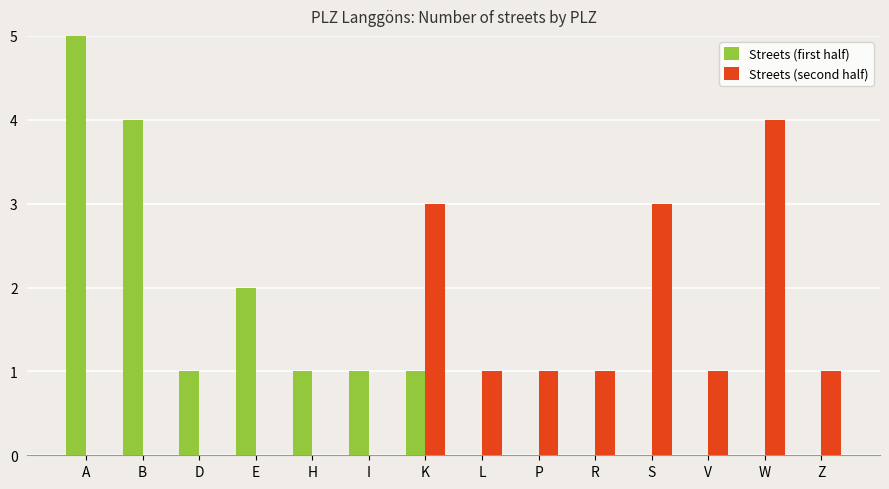

True or false: Streets (first half) has a value of -2 at W.

False